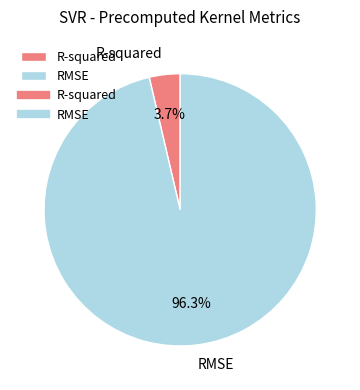

To the nearest percent, what is the difference between the largest and smallest slice percentages?

93%